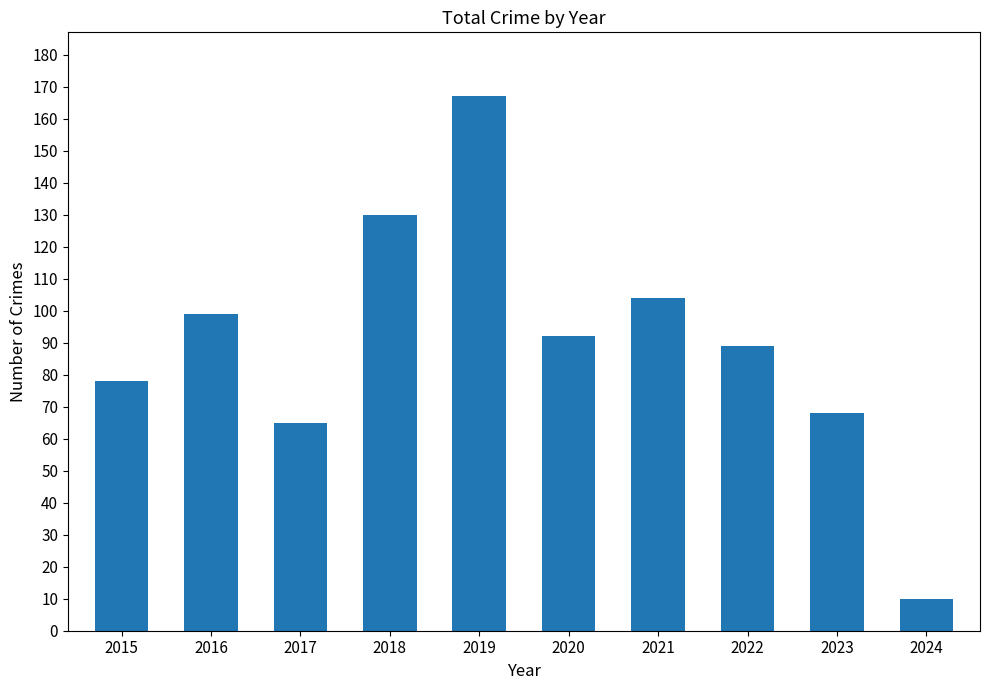

Between 2022 and 2016, which is larger?

2016